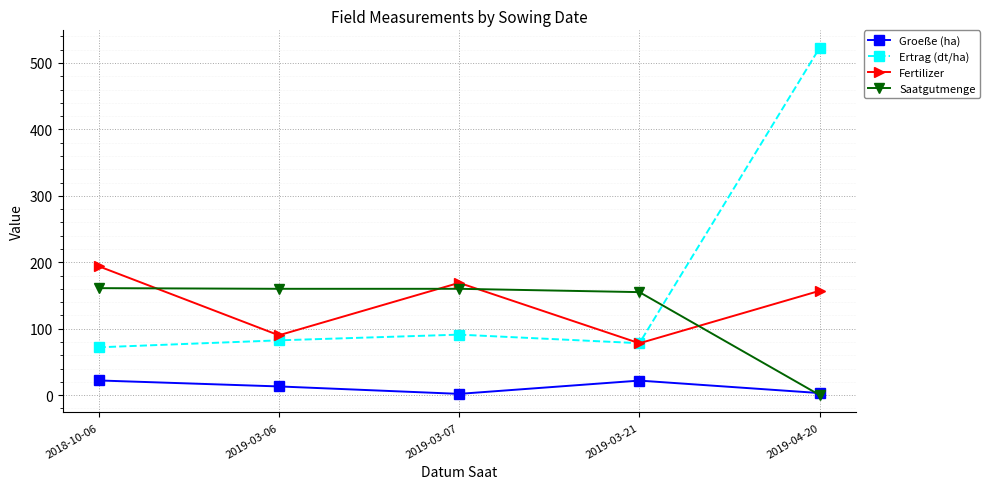

The value of Ertrag (dt/ha) at 2018-10-06 is 100.9. True or false?

False